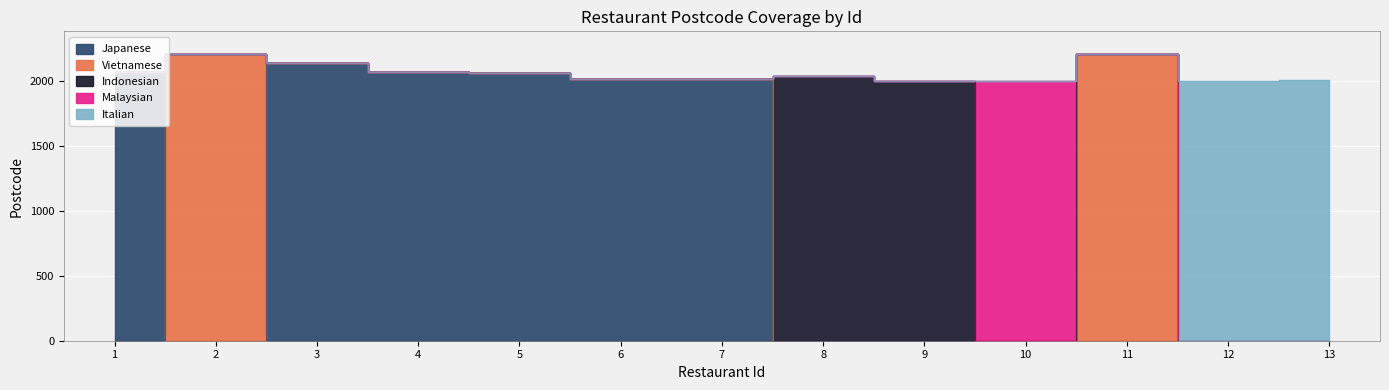

Count the number of categories in the chart.

13